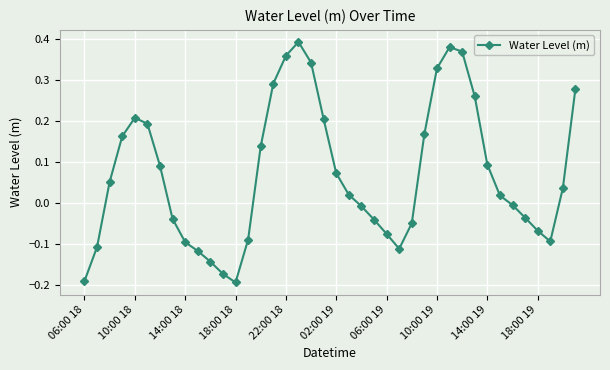

How many values are below zero?

18